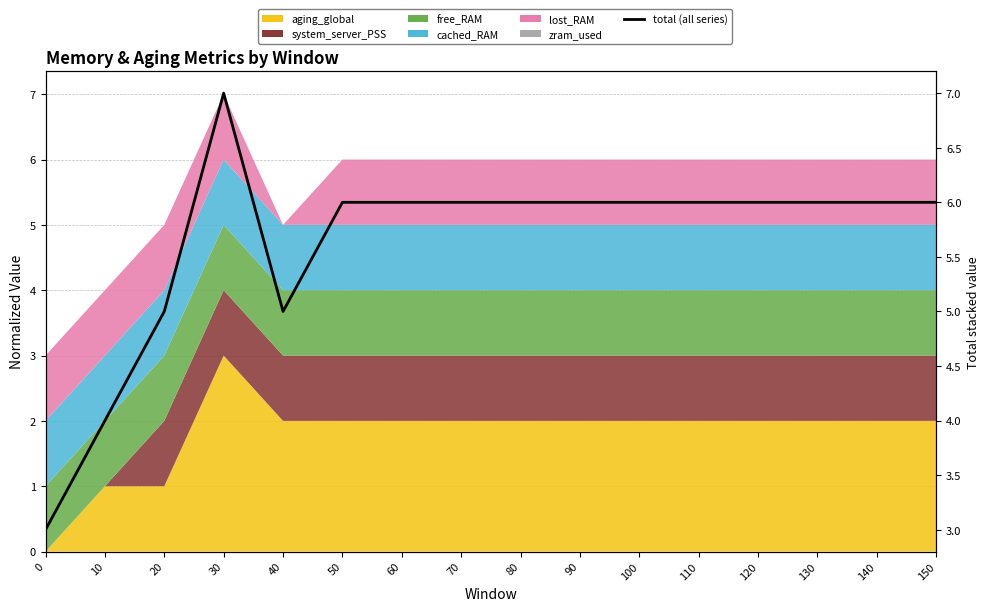

What is the smallest value displayed?

3